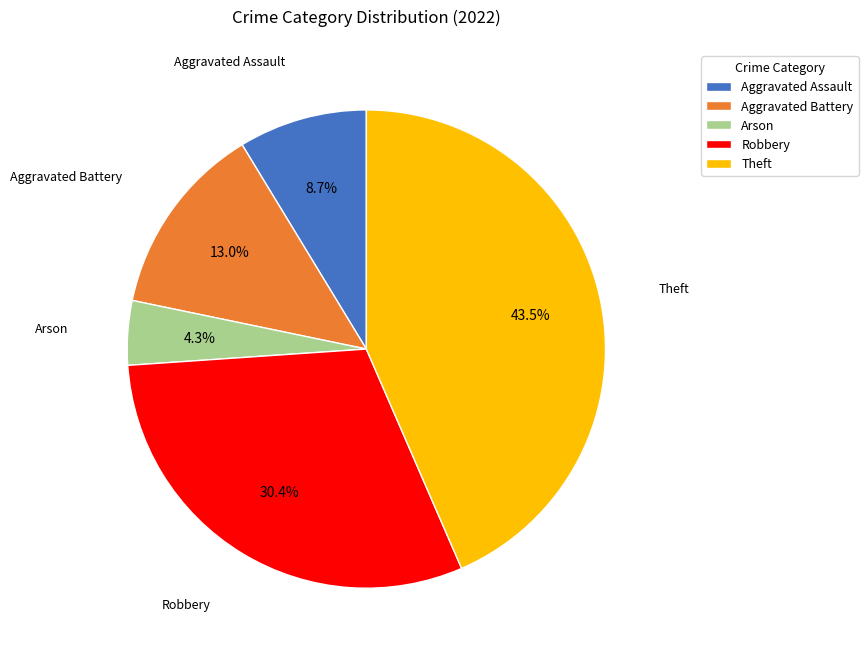

Does any single category account for the majority?

No